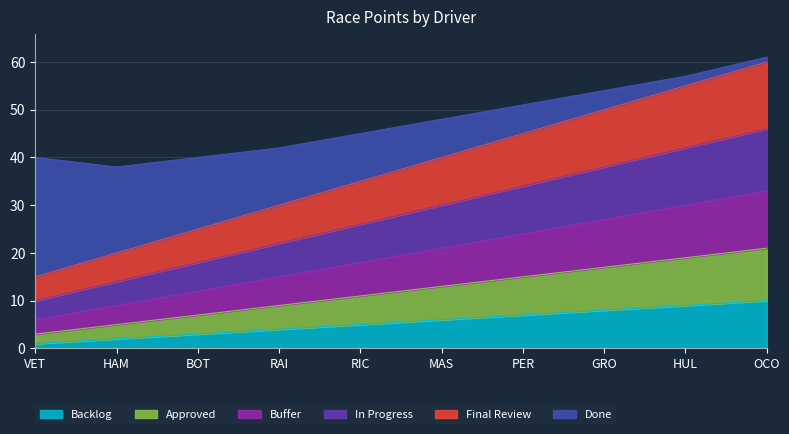

What position from the right is PER?

4